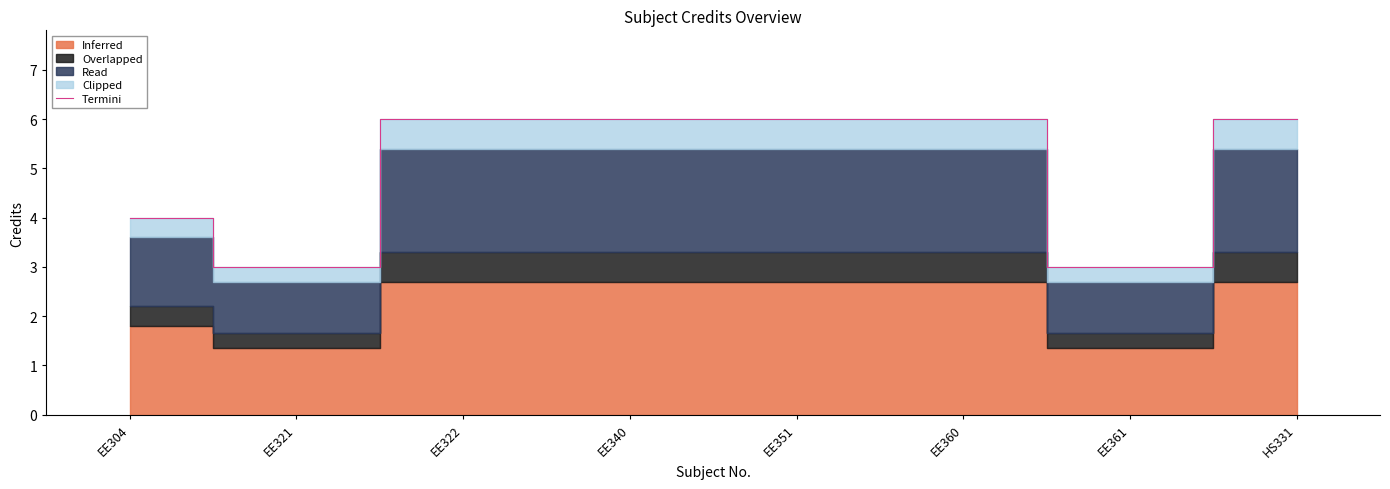

What is the greatest value displayed?

6